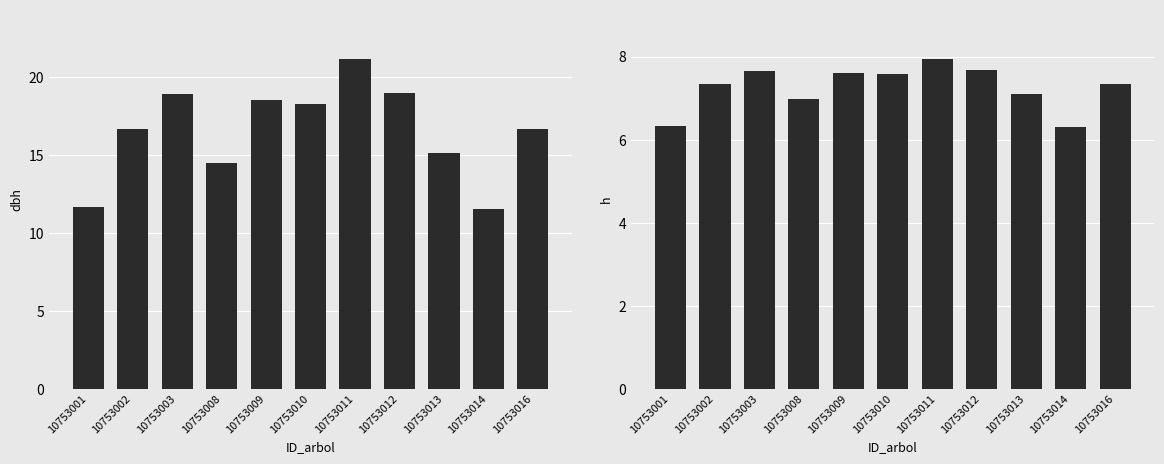

Reading left to right, transcribe all the data shown in this chart.

dbh: 11.7	16.7	18.9	14.5	18.6	18.3	21.2	19.0	15.1	11.6	16.7
h: 6.3	7.3	7.7	7.0	7.6	7.6	7.9	7.7	7.1	6.3	7.3